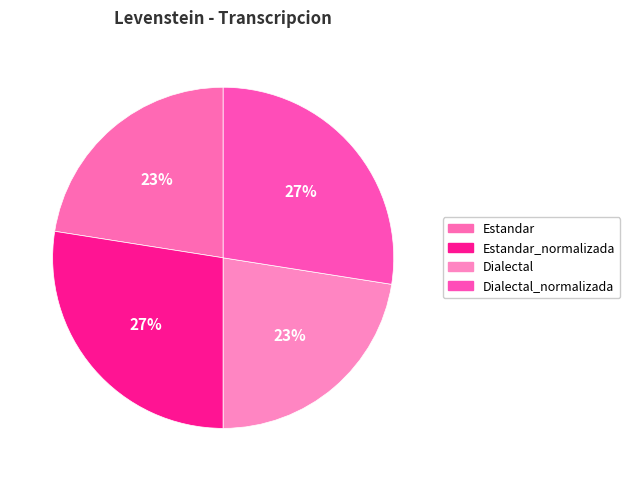

To the nearest percent, what is the average slice percentage?

25%